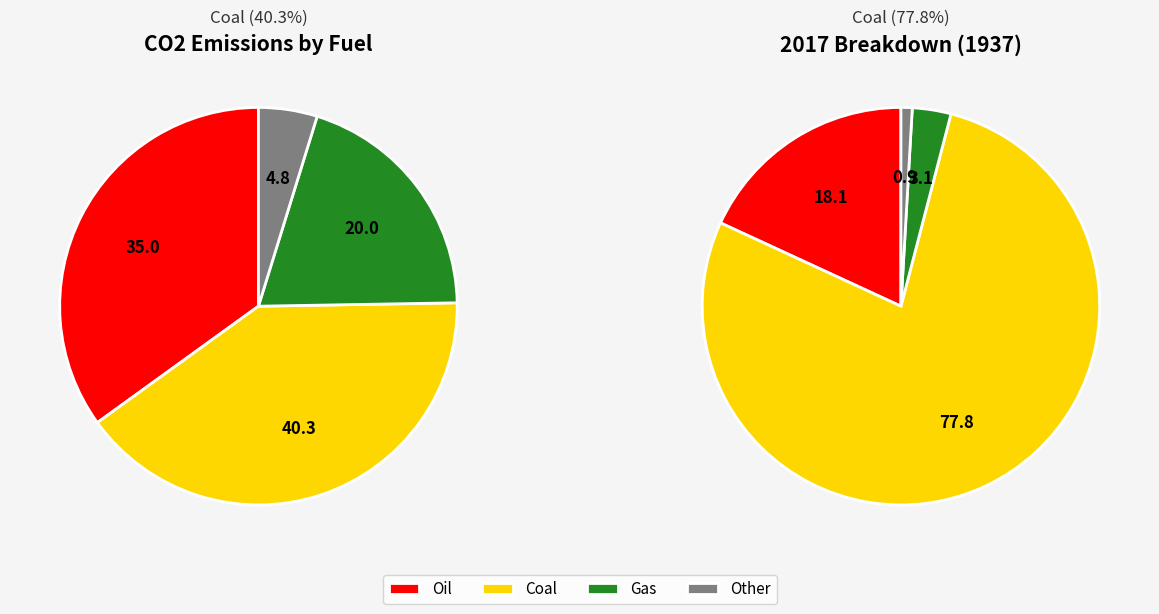

Does 1987 represent more than half of the total?

No